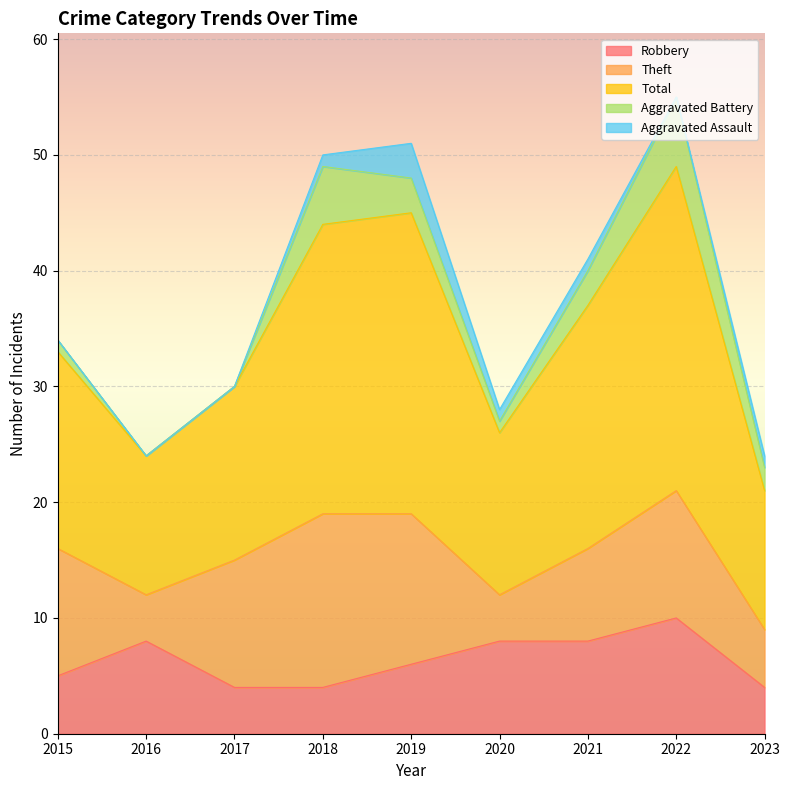

What is the total value across all series at 2015?

34